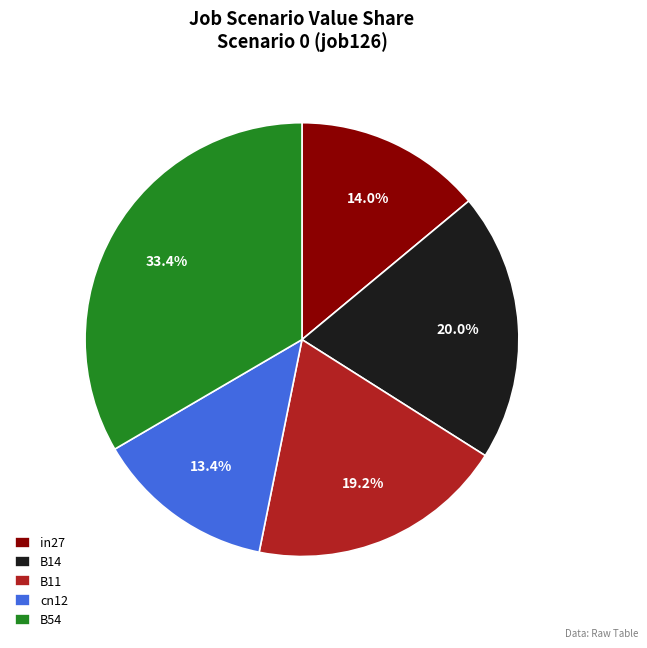

Rank the categories by value from lowest to highest.

cn12, in27, B11, B14, B54